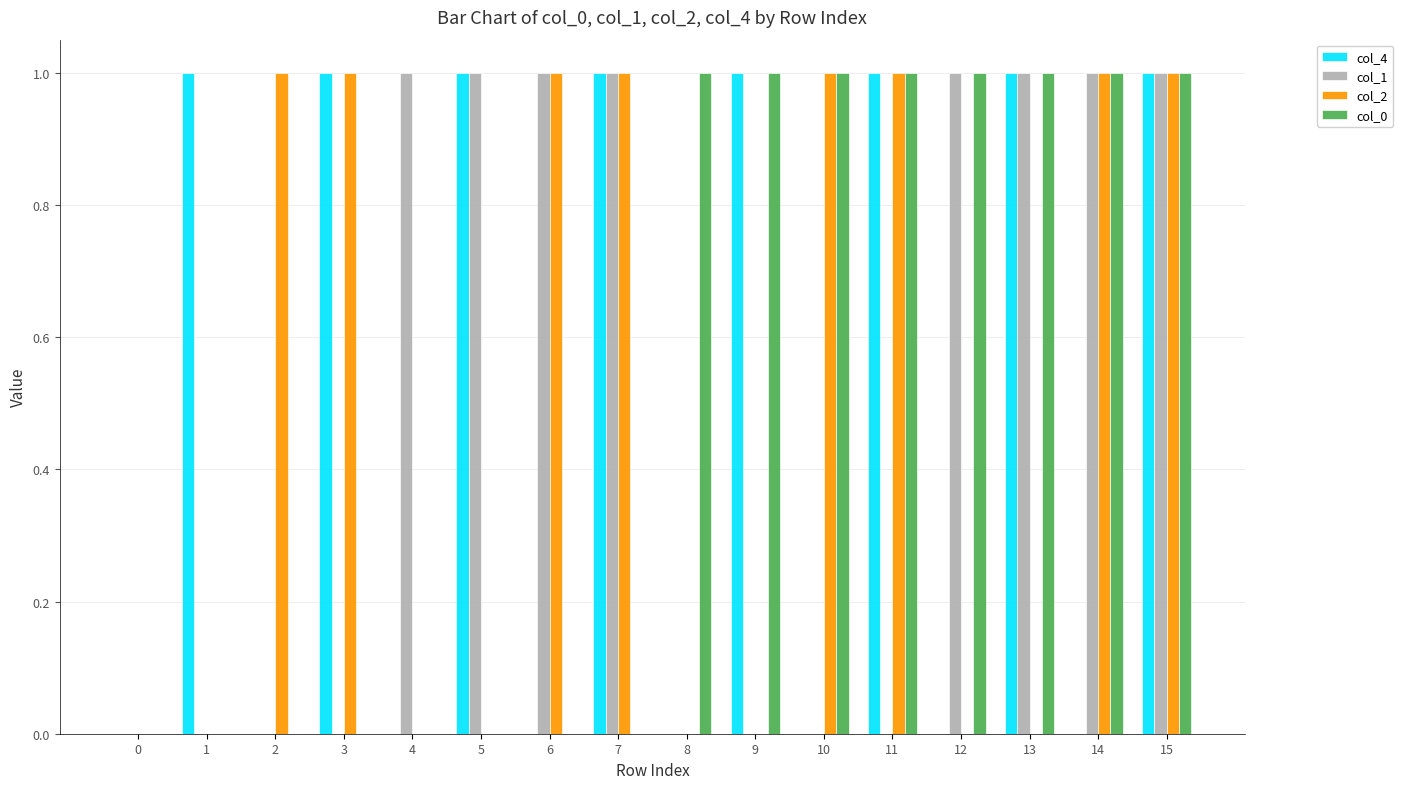

The col_4 series shows 1 at 11. True or false?

True